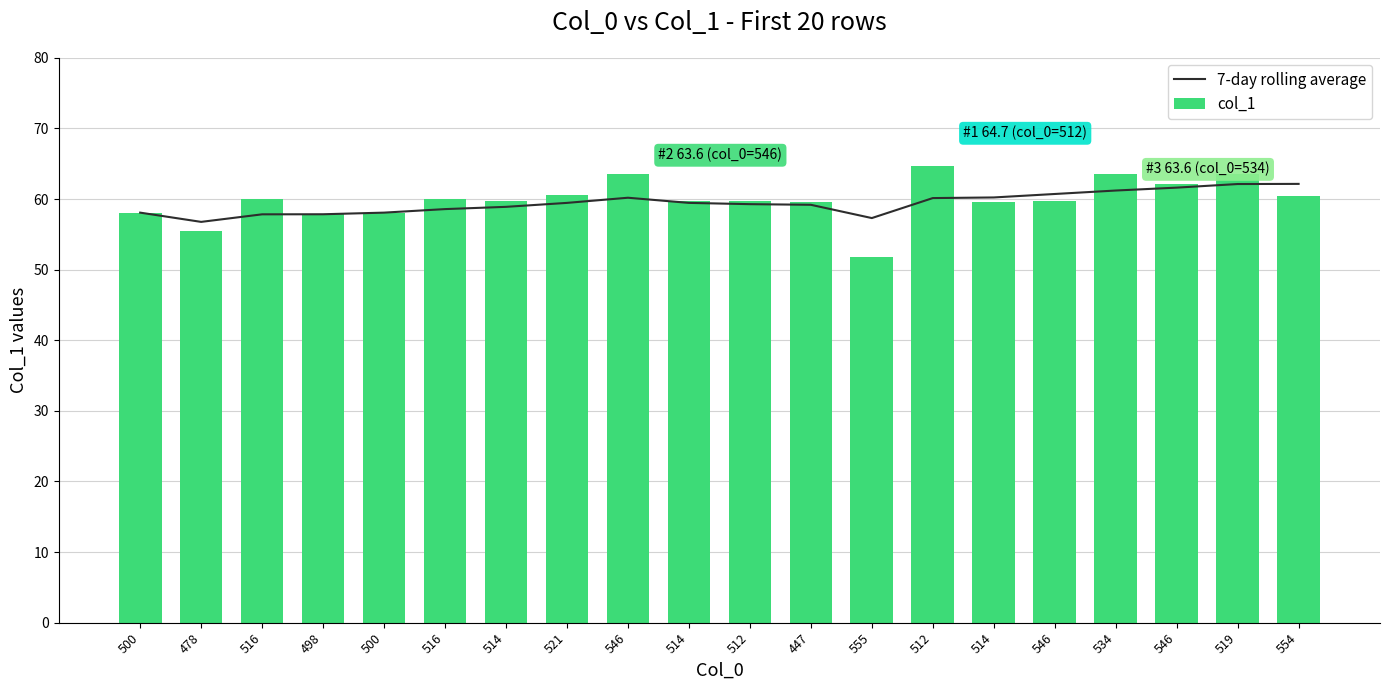

Between 500 and 514, which series saw the biggest shift?

7-day rolling average